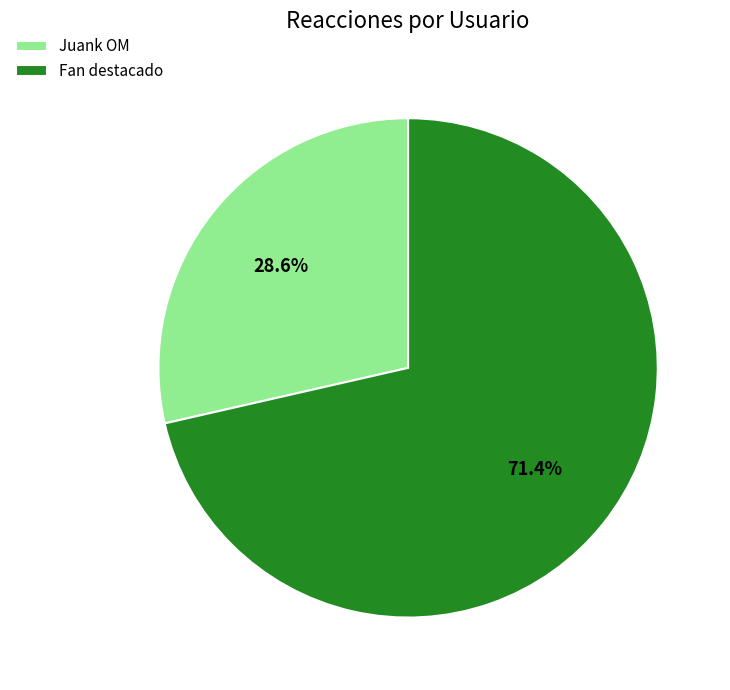

Which category has the biggest portion of the pie?

Fan destacado